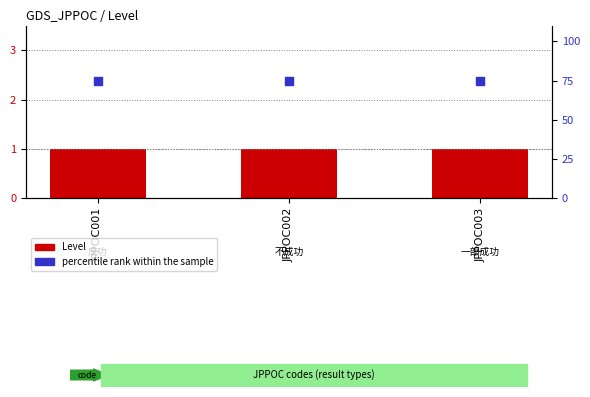

What are all the series names shown in the legend?

Level, percentile rank within the sample